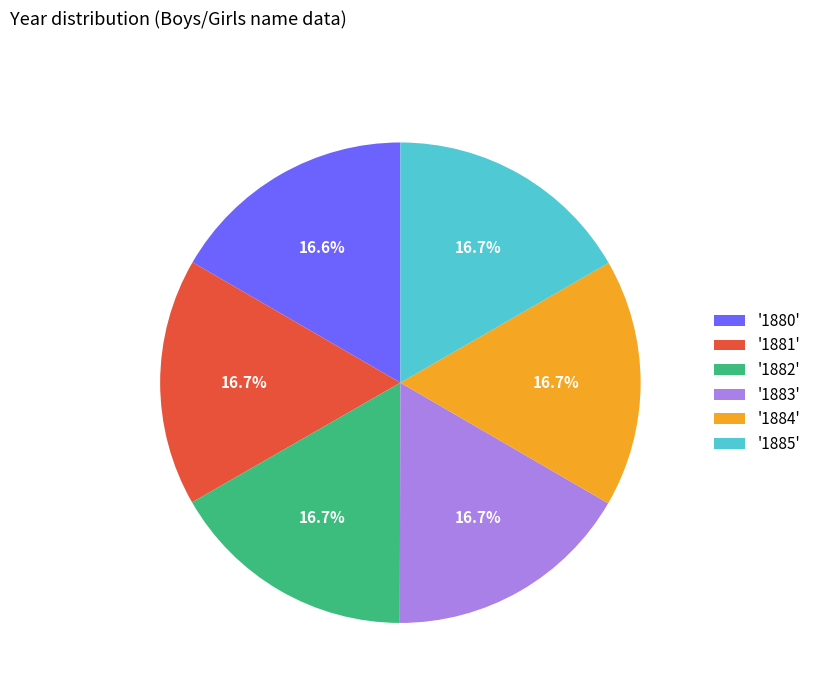

Approximately how many times larger is the value at '1883' compared to '1880'?

1.0